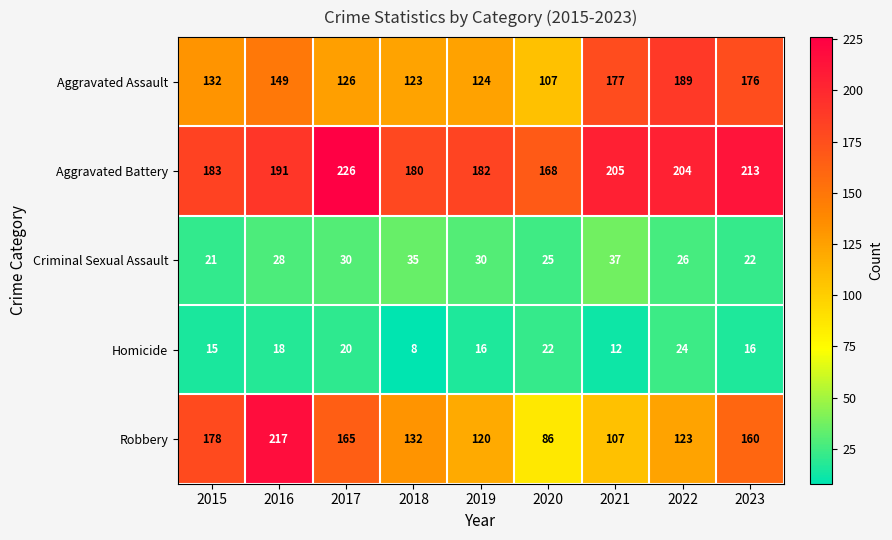

At which category is the sum across all series the highest?

2016